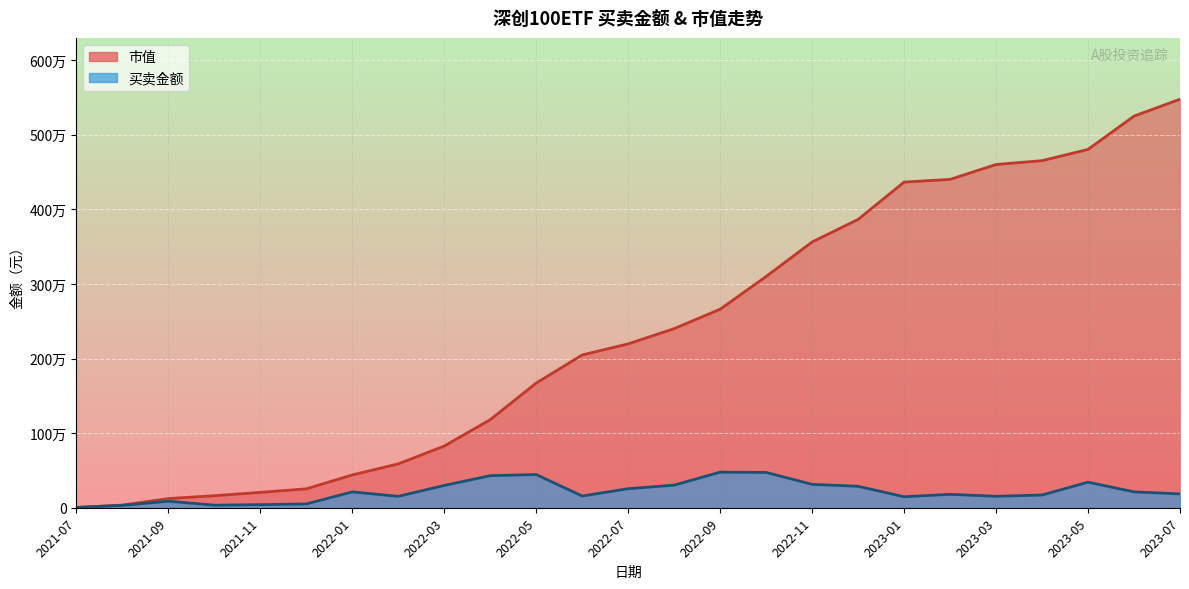

What is the minimum value for 市值?

3953.9